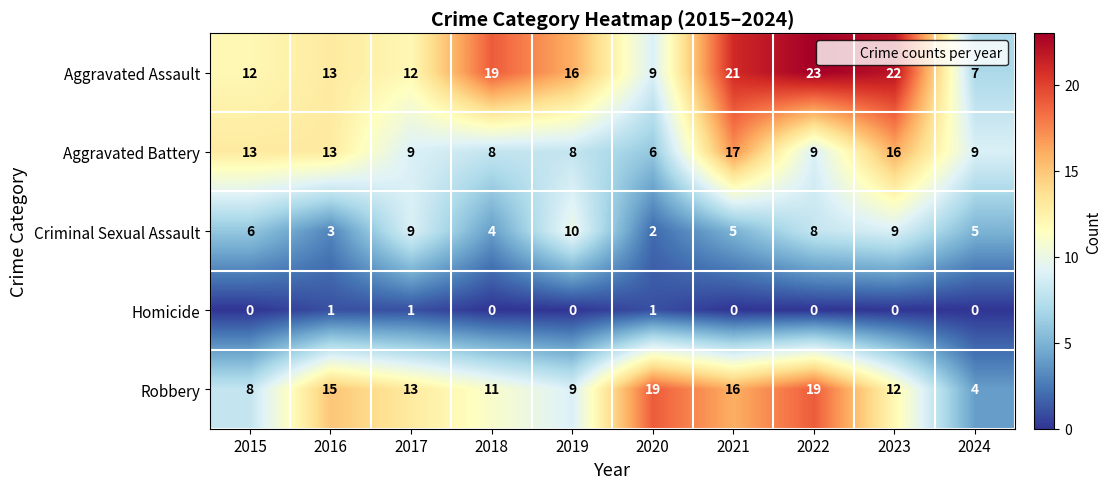

The value of Criminal Sexual Assault at 2022 is 14. True or false?

False